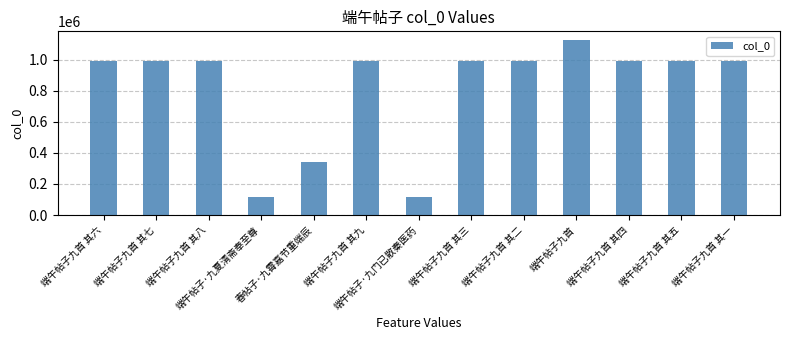

What is the change in value from 端午帖子九首 其八 to 端午帖子九首 其四?

+4